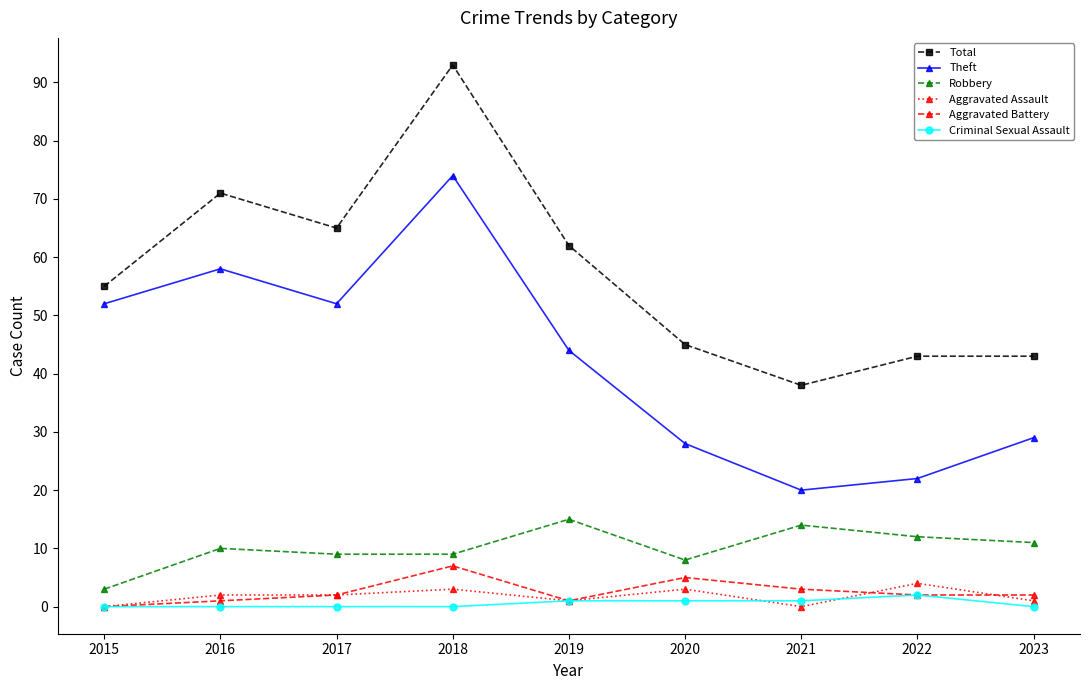

At which category is the sum across all series the highest?

2018